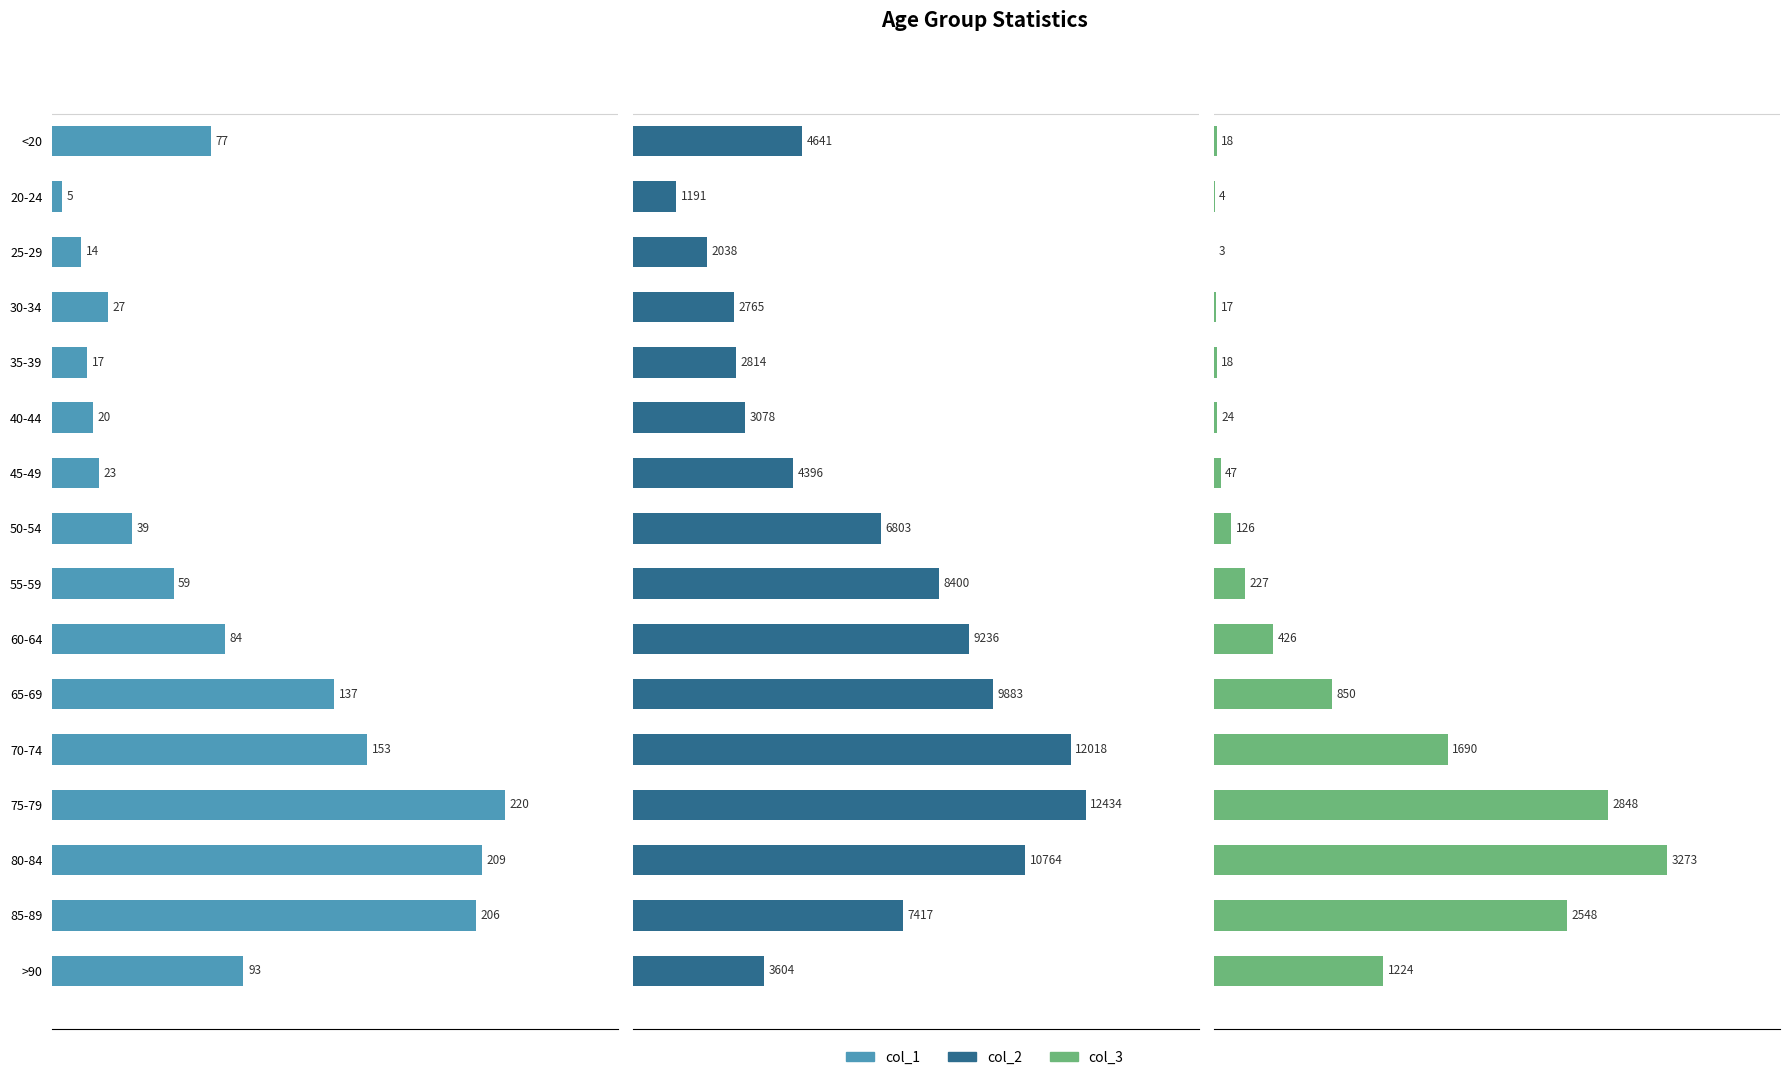

How many values in the col_2 series exceed 6803?

7